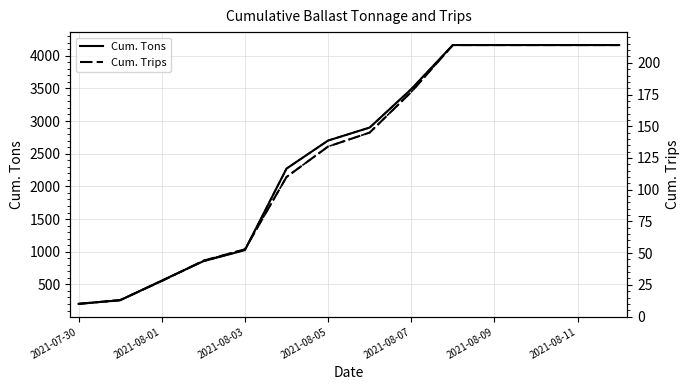

What is the difference between the Cum. Trips (fit) values at 2021-08-09 and 7?

35.0